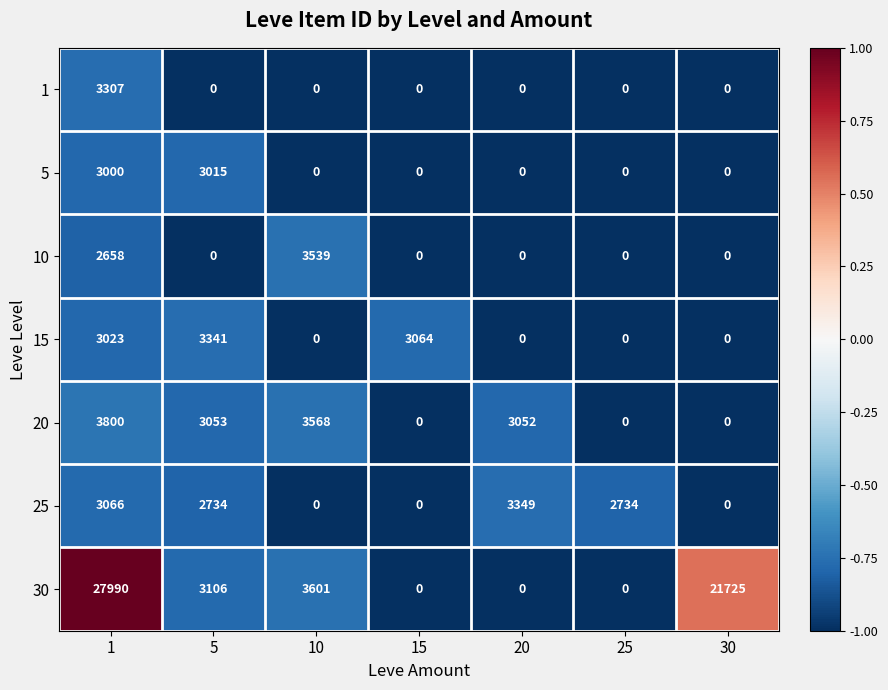

What is the difference between the maximum and minimum values in the 25 series?

3349